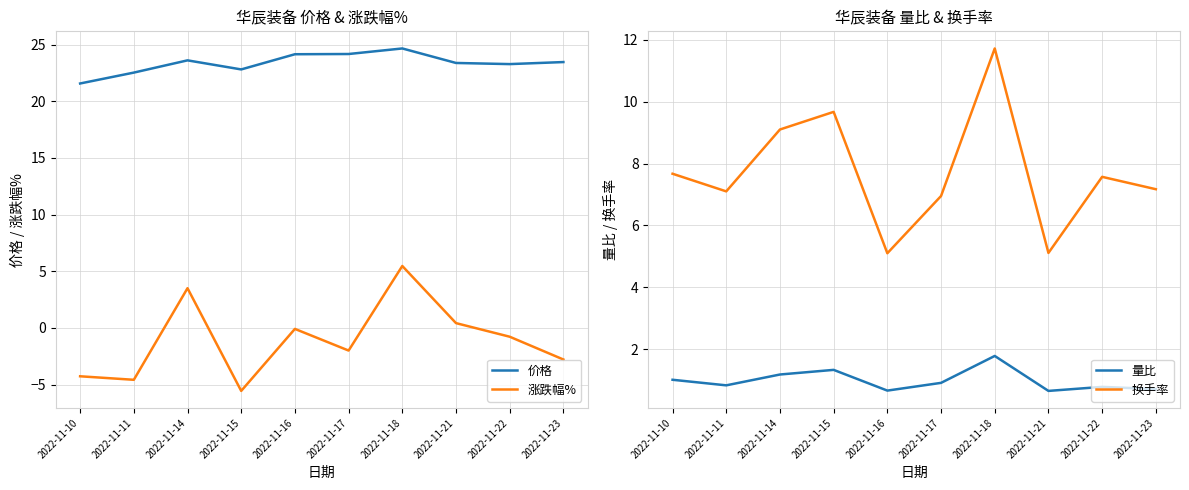

At which label does 价格 reach its minimum?

2022-11-10